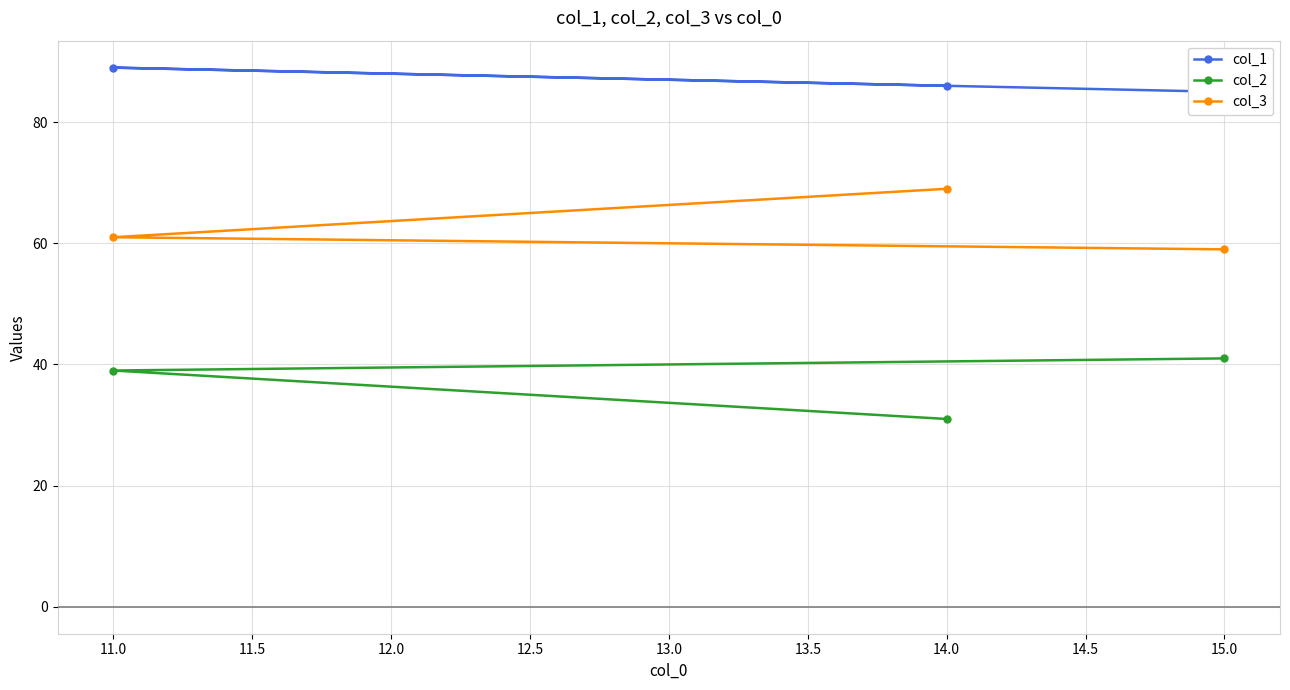

How many distinct data groups are displayed?

3